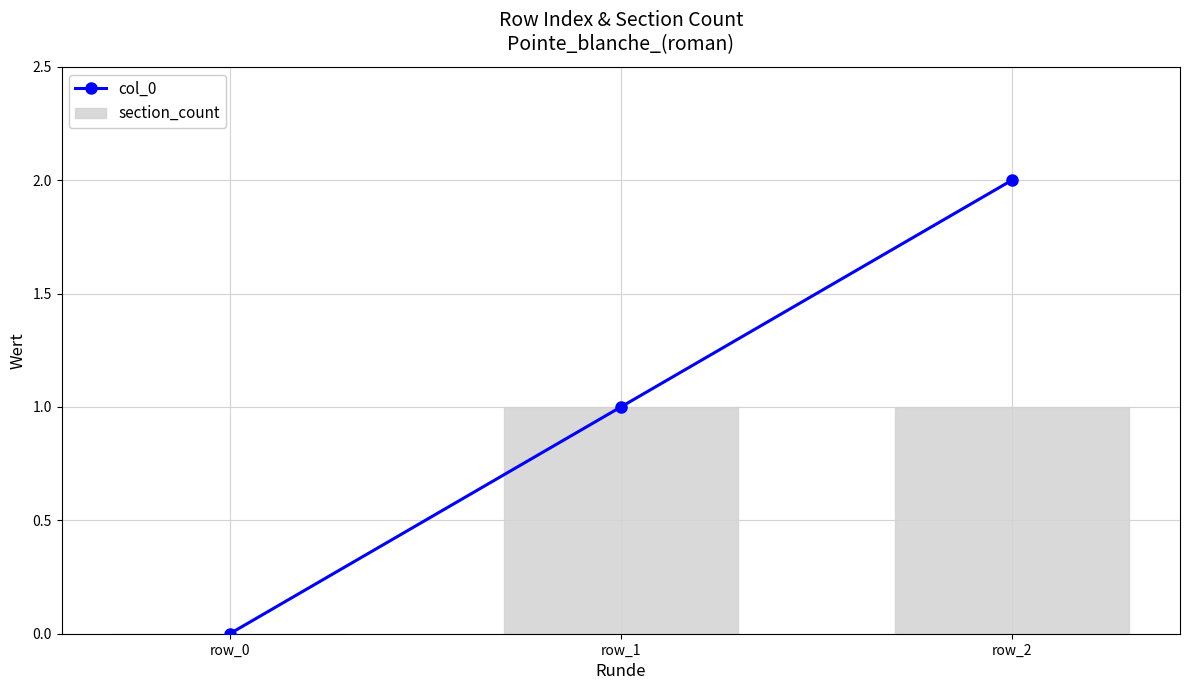

How many distinct data groups are displayed?

2